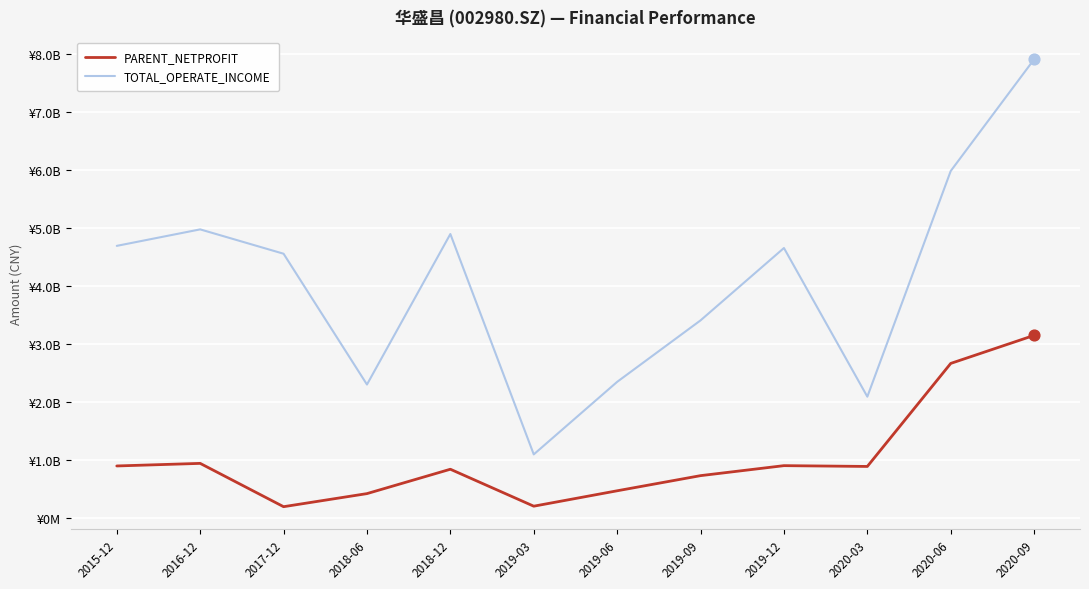

At how many categories does at least one series exceed 776330861?

1